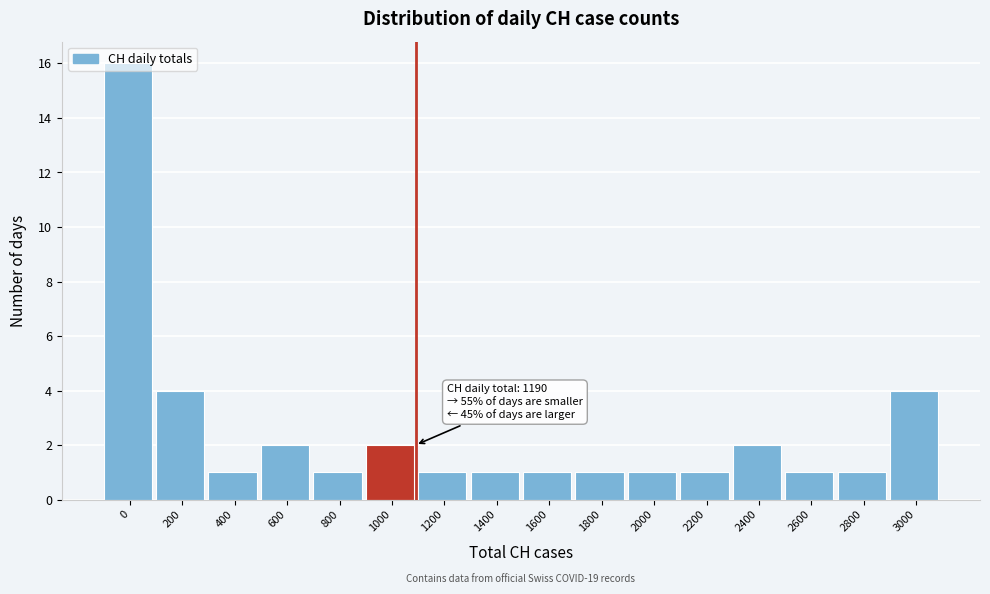

Approximately how many times larger is the value at 1600 compared to 400?

1.0